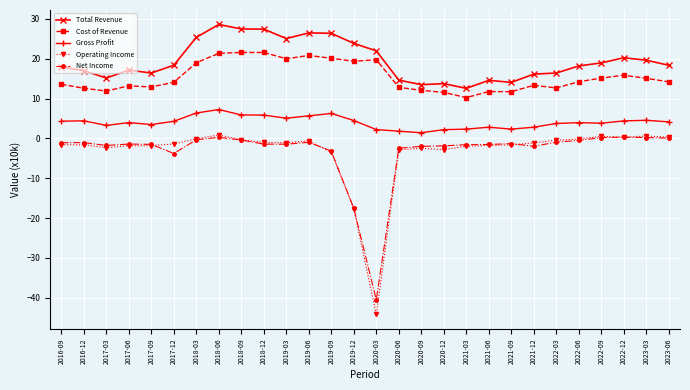

What is the label of the 22nd point from the right?

2018-03